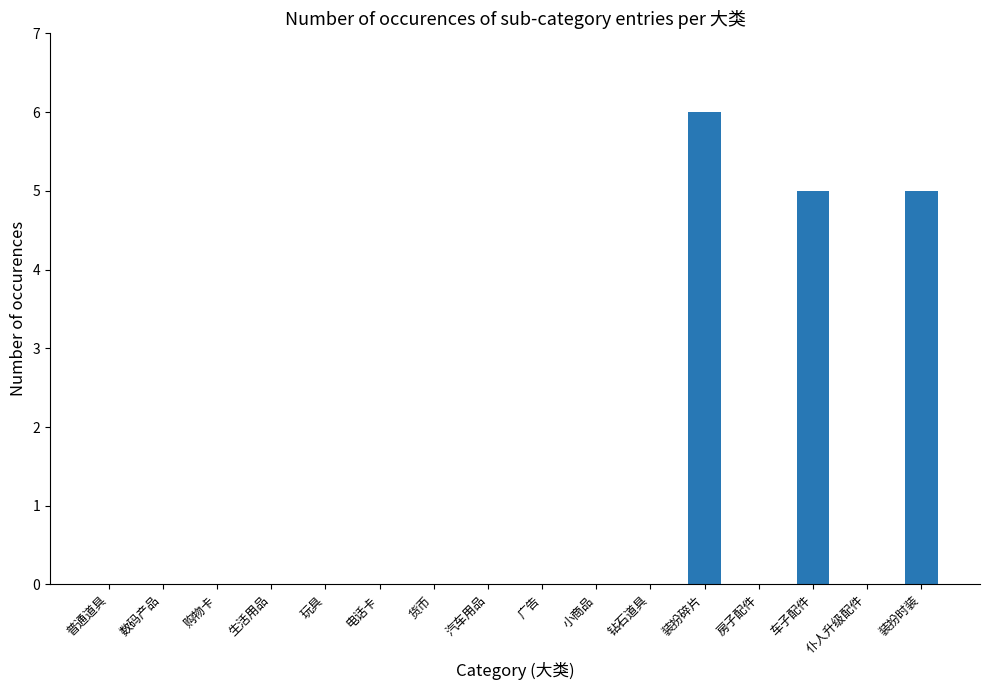

How many distinct data groups are displayed?

1